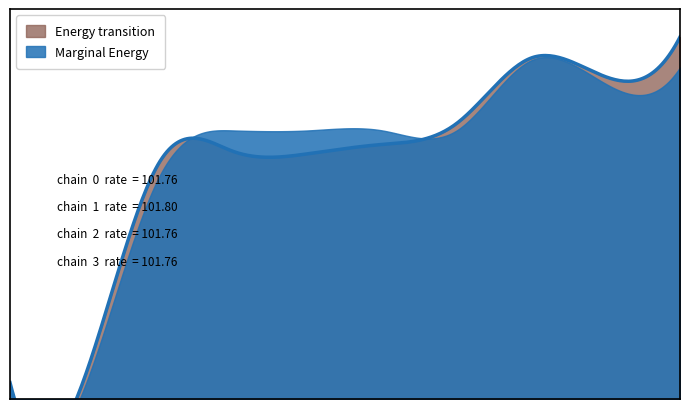

True or false: Fma has a value of 70.6 at PIB-FRB-3.

False